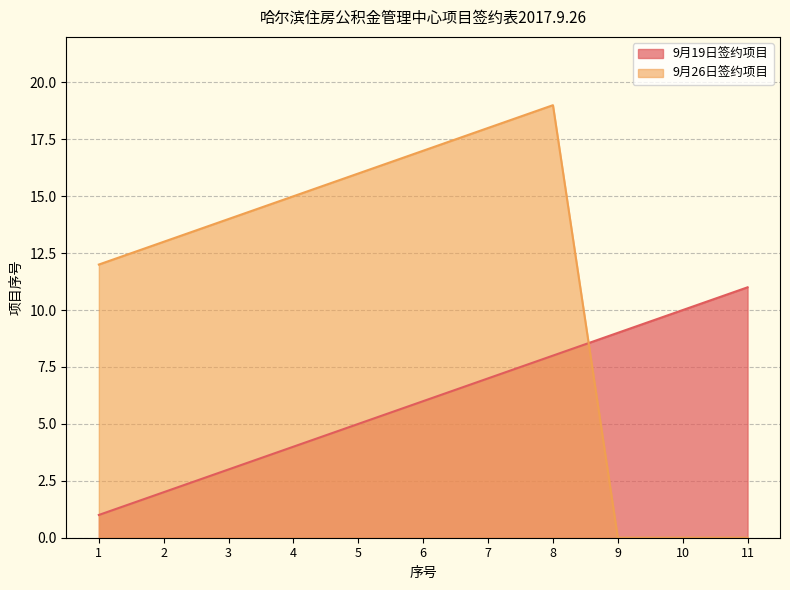

Rank the series at 8 from highest to lowest value.

9月26日签约项目, 9月19日签约项目